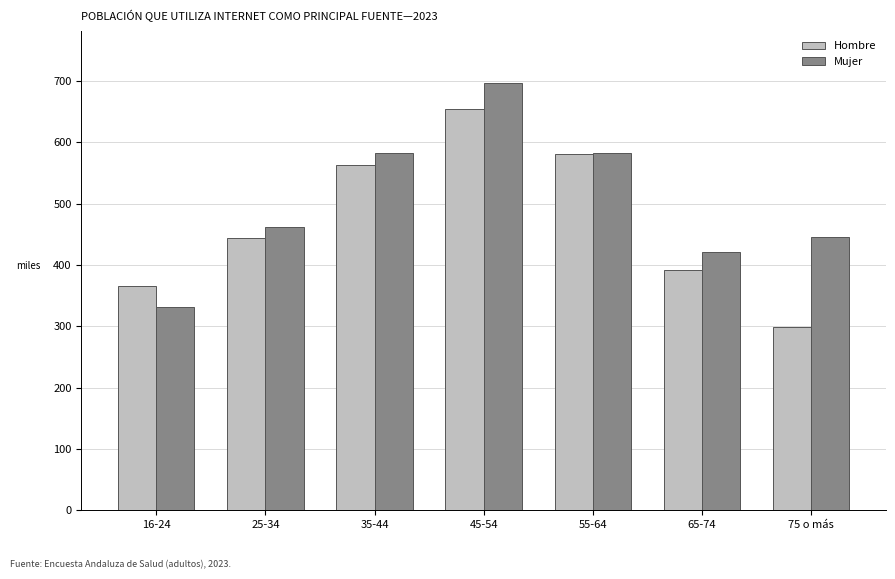

Between 25-34 and 55-64, which series saw the biggest shift?

Hombre